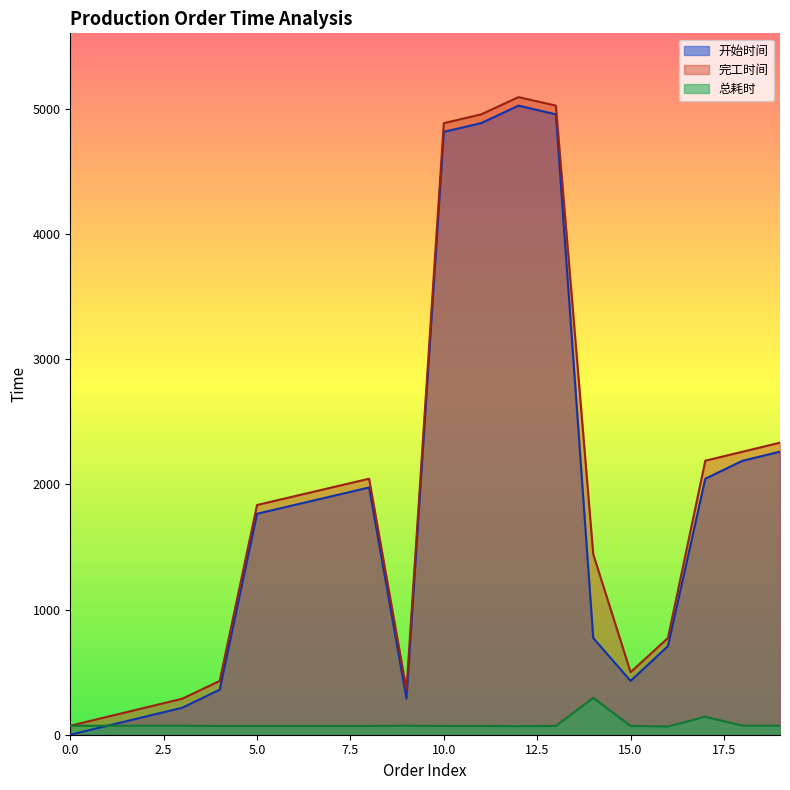

Where is the first local minimum for 完工时间?

9